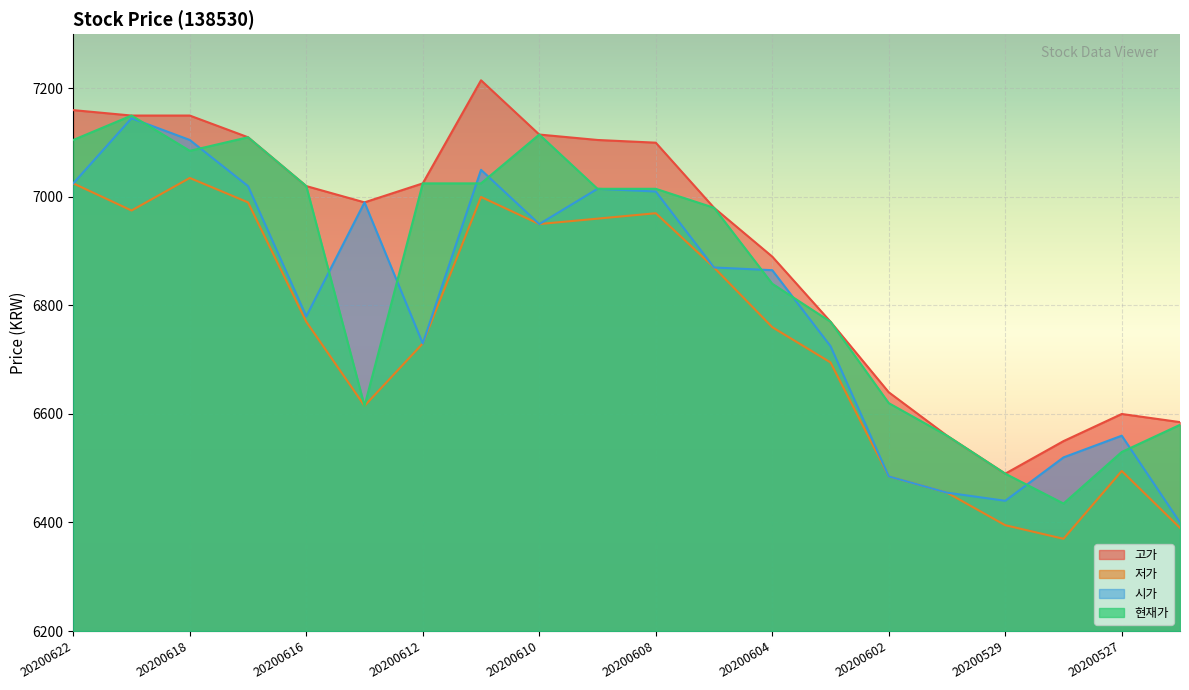

What is the average value of the 현재가 series?

6854